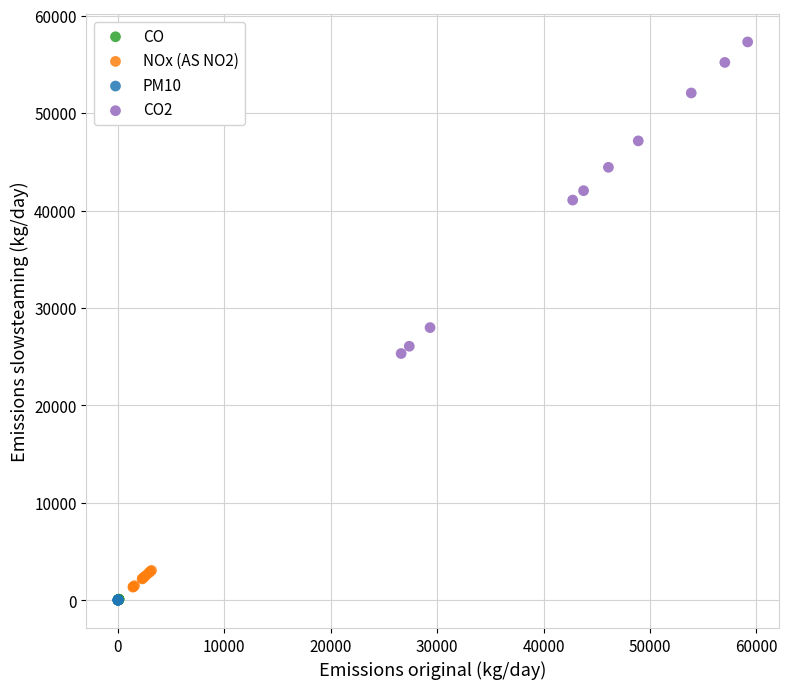

Which series has the largest Y range (max minus min)?

CO2